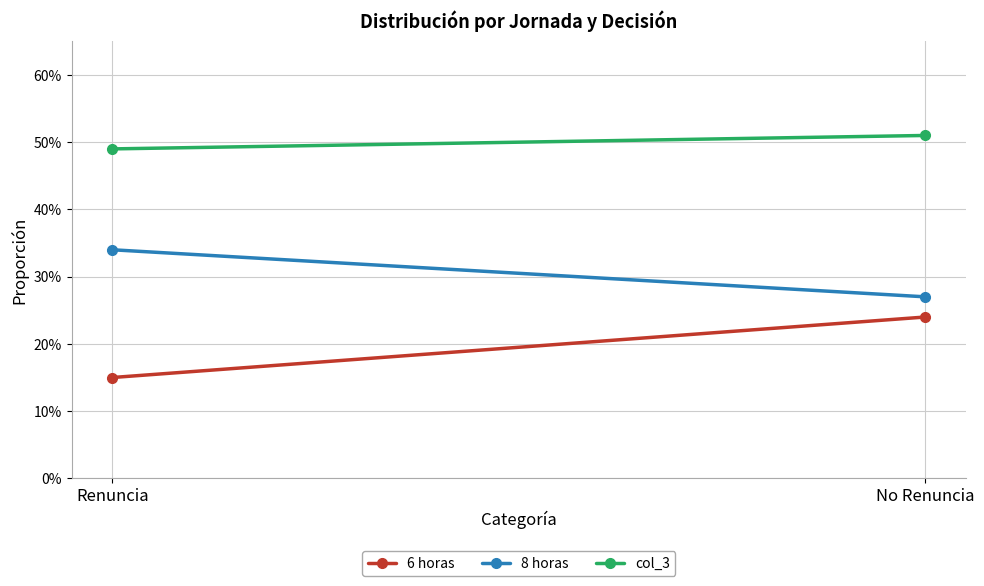

What is the highest value of the 8 horas series?

0.3